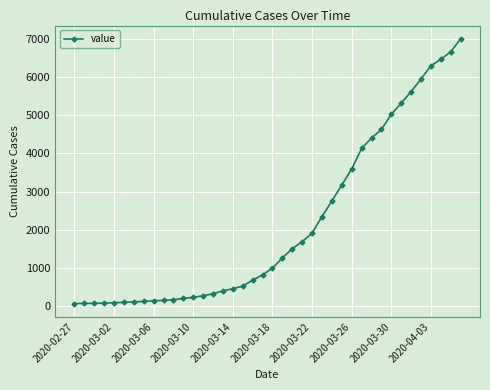

Is this an area chart (filled region under the line)?

No